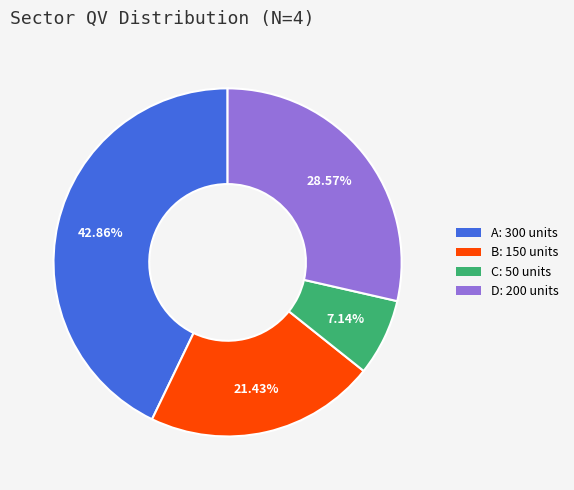

Which category has the biggest portion of the pie?

A